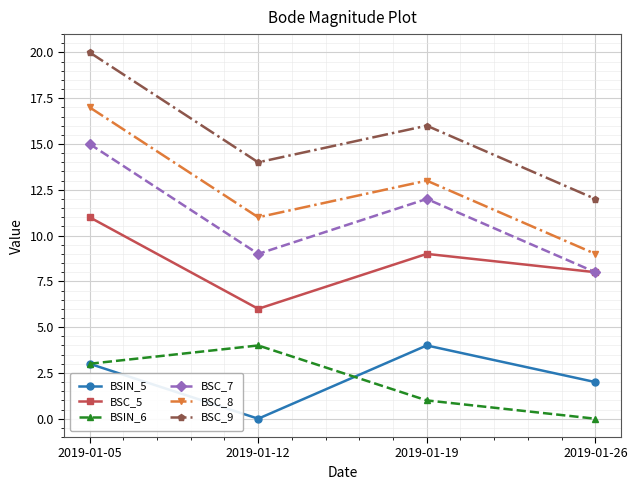

How many BSIN_6 values are between 1 and 4?

3